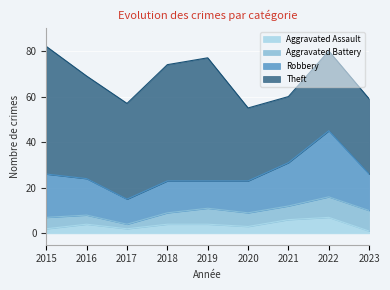

What is the value of the Aggravated Assault point at the 7th from the left?

6